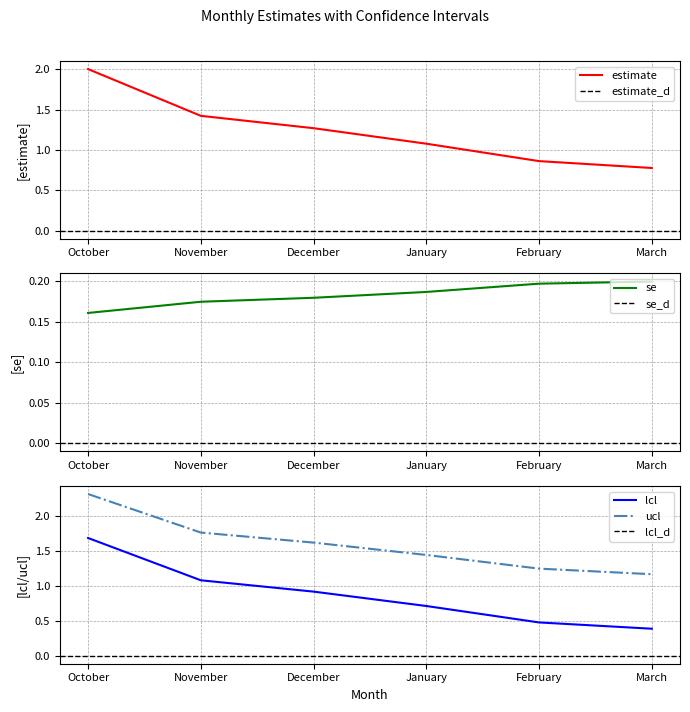

At which label does se reach its minimum?

October